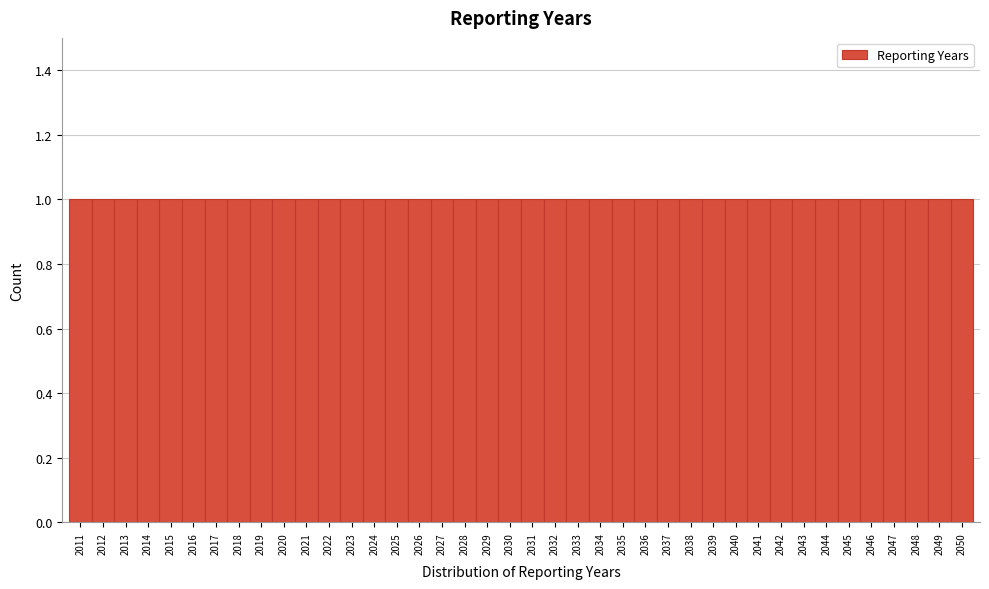

Reading left to right, transcribe this chart: for each bar, give the range it covers on the x-axis and its height. The values are not printed on the chart, so give them approximately, as read against the axis.

2010.5 to 2011.5: 1
2011.5 to 2012.5: 1
2012.5 to 2013.5: 1
2013.5 to 2014.5: 1
2014.5 to 2015.5: 1
2015.5 to 2016.5: 1
2016.5 to 2017.5: 1
2017.5 to 2018.5: 1
2018.5 to 2019.5: 1
2019.5 to 2020.5: 1
2020.5 to 2021.5: 1
2021.5 to 2022.5: 1
2022.5 to 2023.5: 1
2023.5 to 2024.5: 1
2024.5 to 2025.5: 1
2025.5 to 2026.5: 1
2026.5 to 2027.5: 1
2027.5 to 2028.5: 1
2028.5 to 2029.5: 1
2029.5 to 2030.5: 1
2030.5 to 2031.5: 1
2031.5 to 2032.5: 1
2032.5 to 2033.5: 1
2033.5 to 2034.5: 1
2034.5 to 2035.5: 1
2035.5 to 2036.5: 1
2036.5 to 2037.5: 1
2037.5 to 2038.5: 1
2038.5 to 2039.5: 1
2039.5 to 2040.5: 1
2040.5 to 2041.5: 1
2041.5 to 2042.5: 1
2042.5 to 2043.5: 1
2043.5 to 2044.5: 1
2044.5 to 2045.5: 1
2045.5 to 2046.5: 1
2046.5 to 2047.5: 1
2047.5 to 2048.5: 1
2048.5 to 2049.5: 1
2049.5 to 2050.5: 1